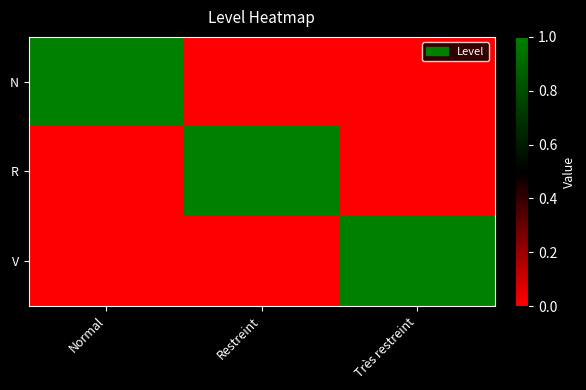

List the series in order of their peak value, highest first.

N, R, V